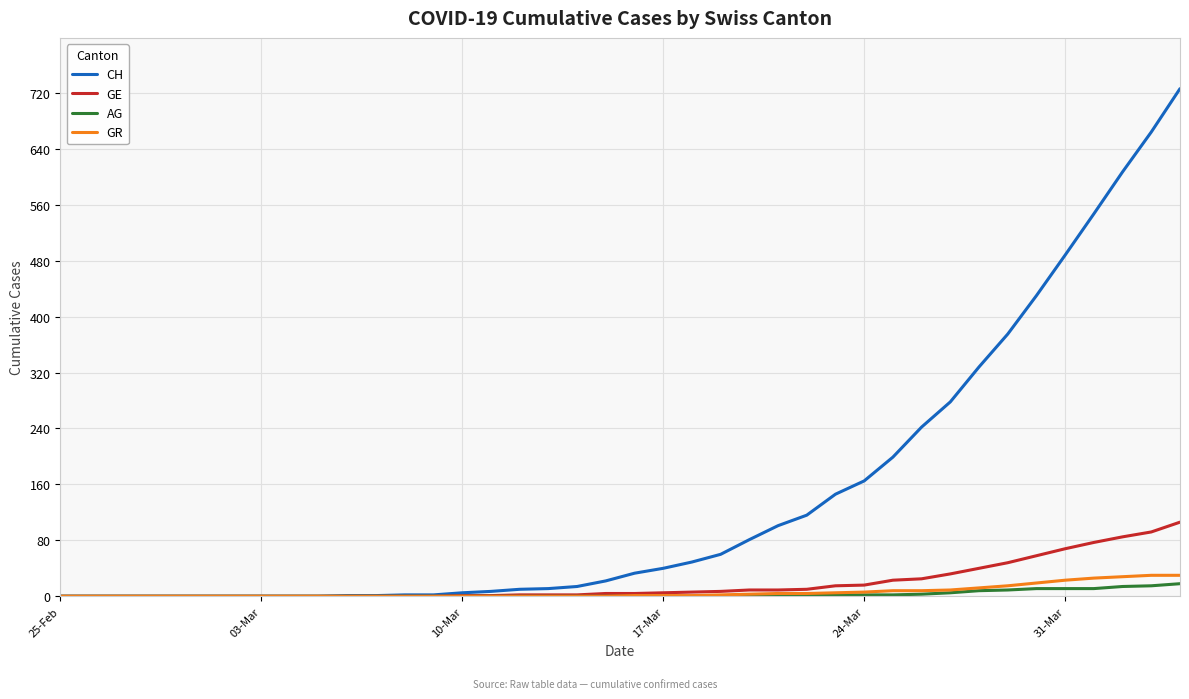

Which series has the largest range (max minus min)?

CH